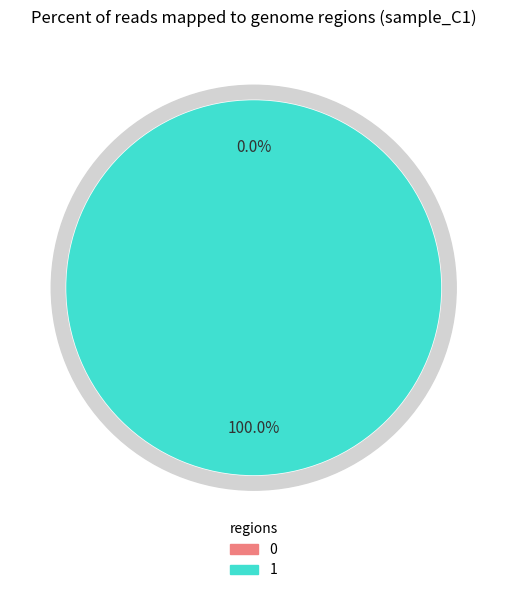

Which slice represents more than half of the pie?

1